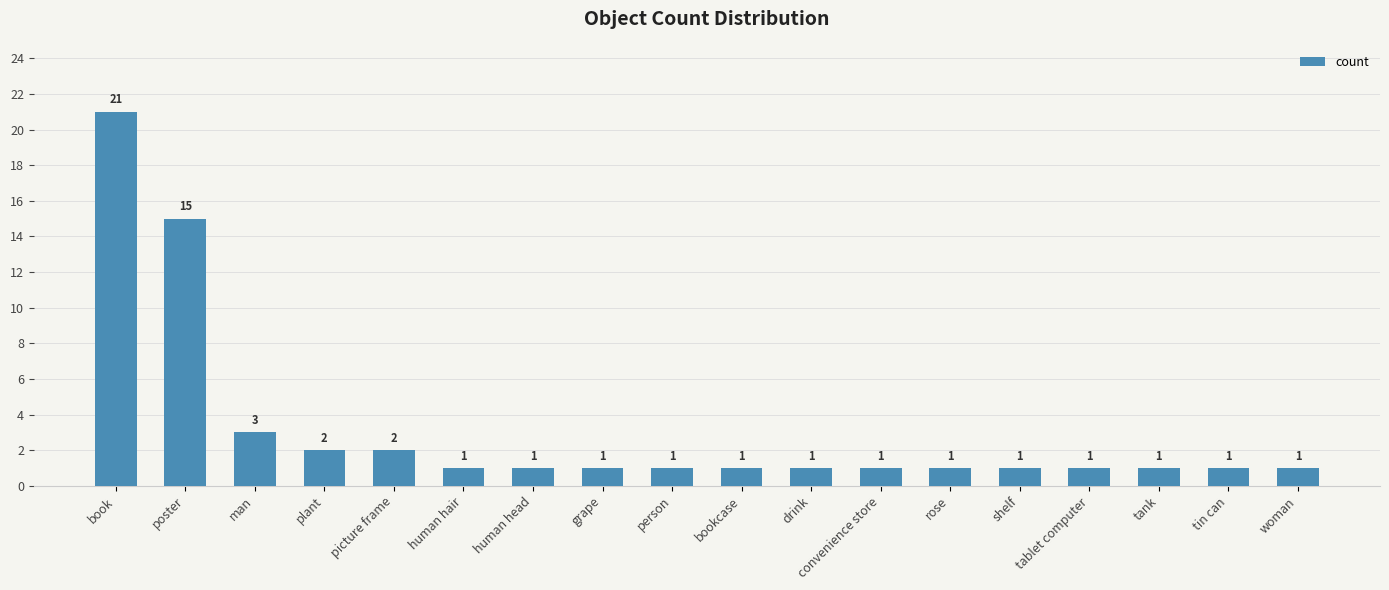

What is the label of the 18th bar from the right?

book